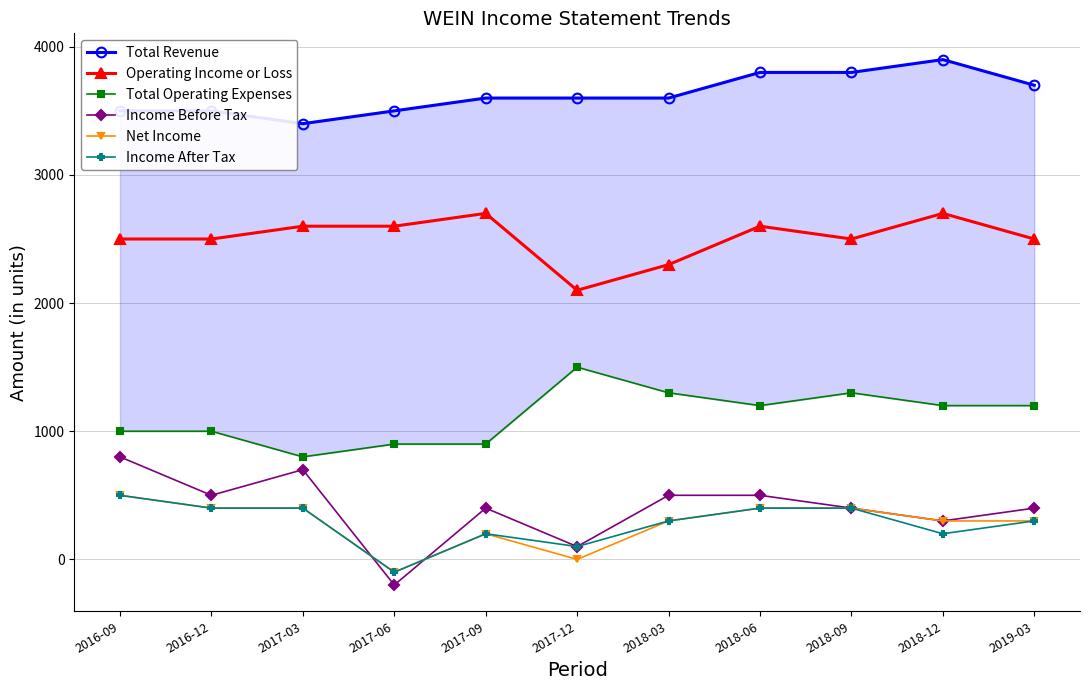

How many data points does each series have?

11